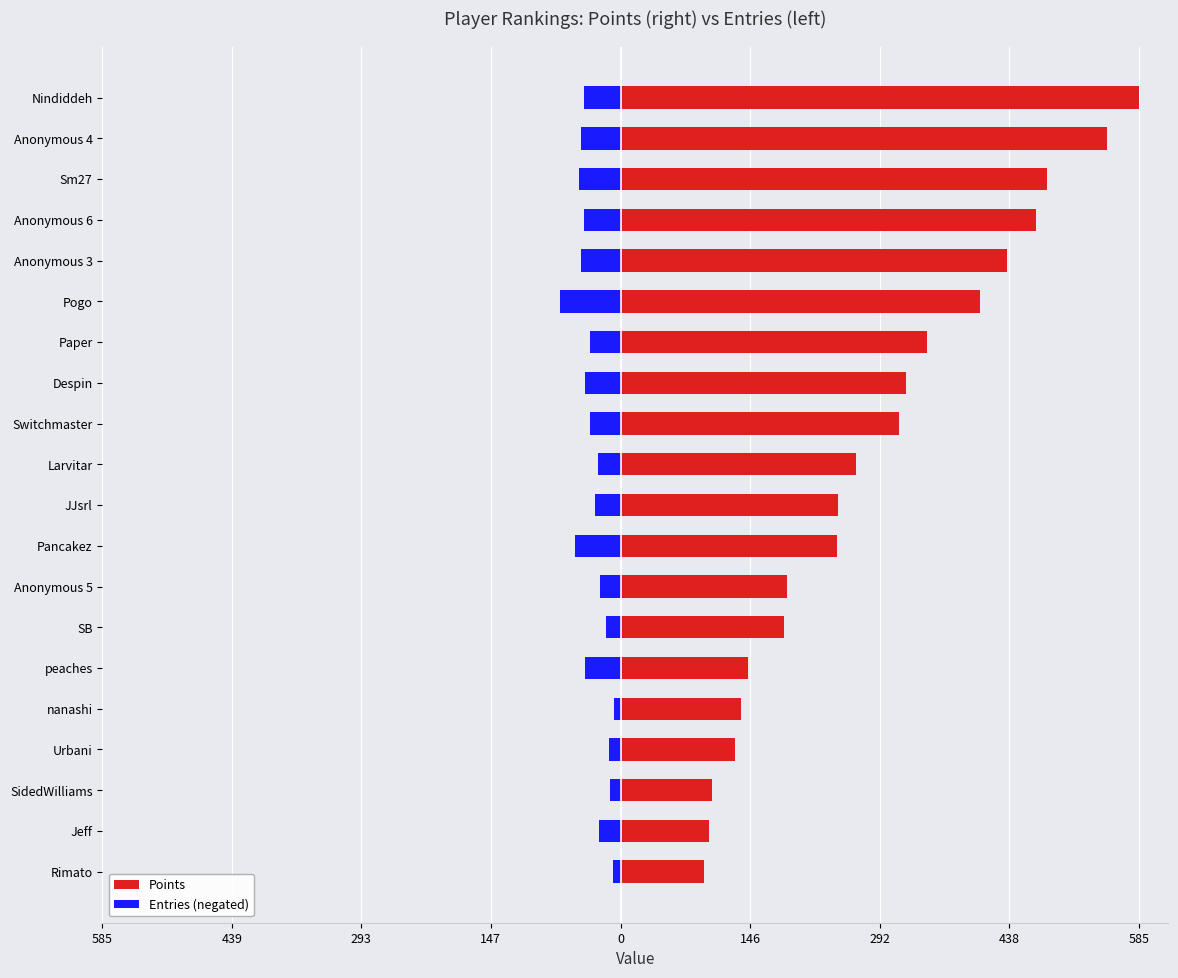

True or false: Entries (negated) has a value of -80 at Anonymous 3.

False